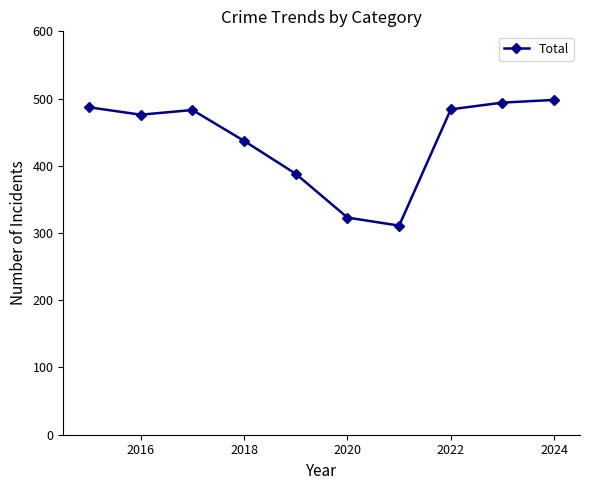

What is the maximum value shown in the chart?

498